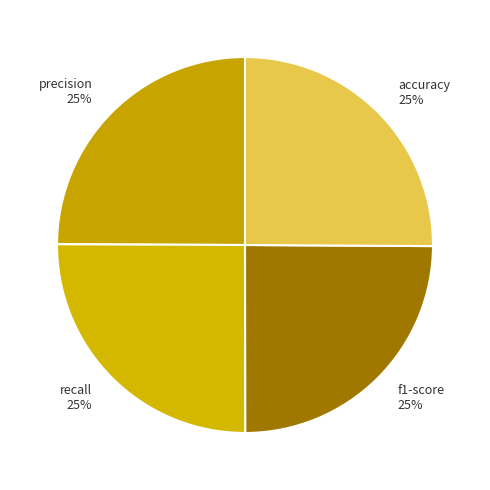

To the nearest percent, what is the combined percentage of precision 25% and f1-score 25%?

50%